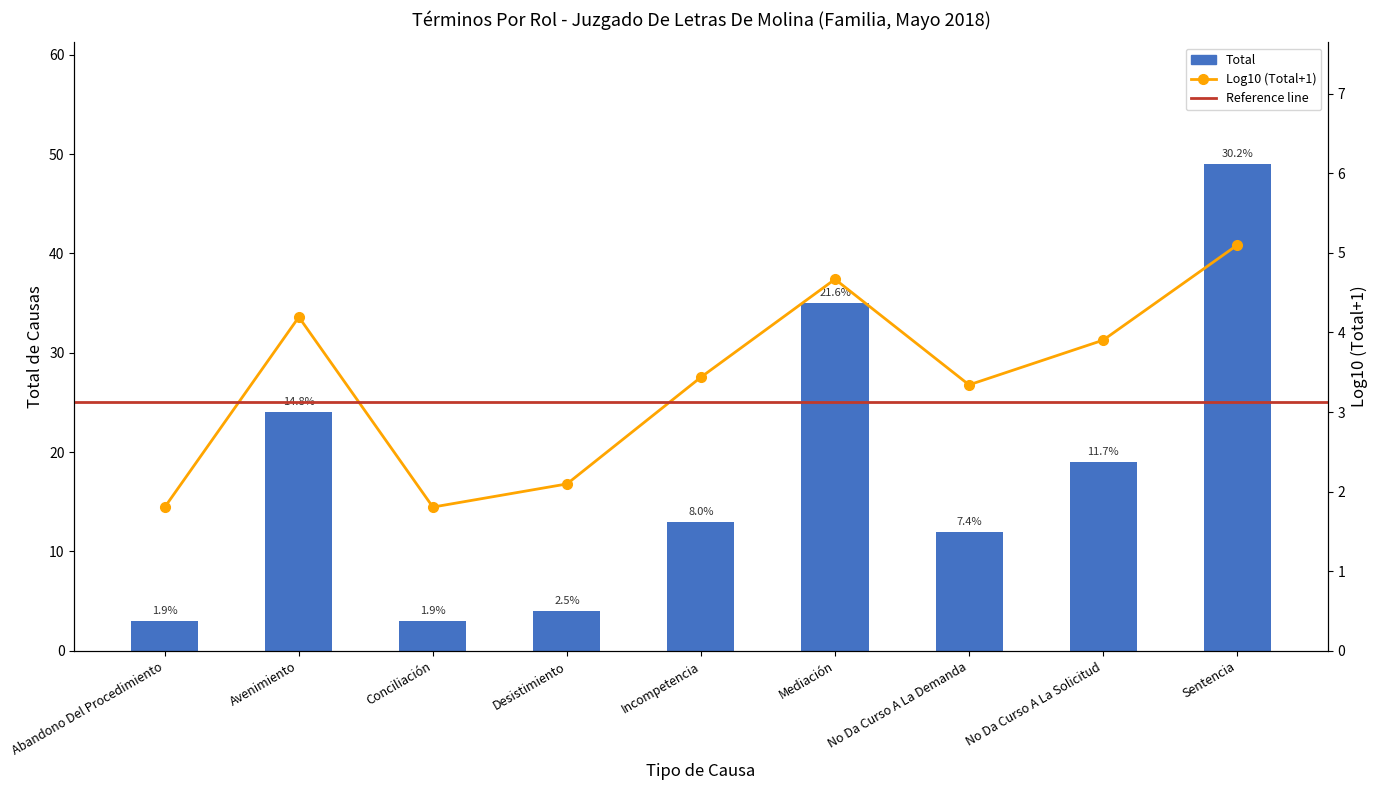

The value at Avenimiento is 24. True or false?

True